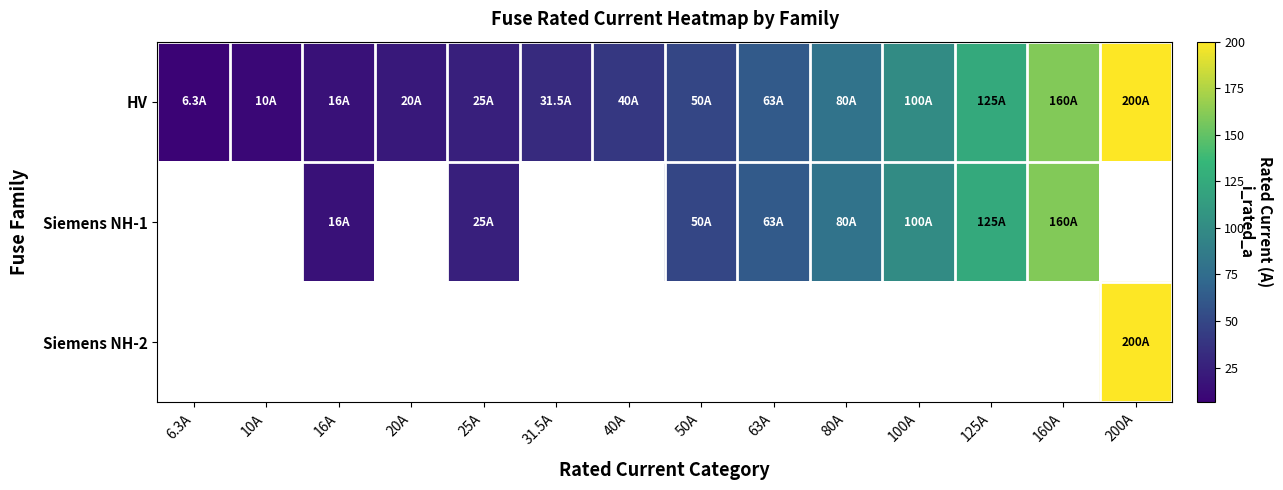

Count the number of categories in the chart.

14